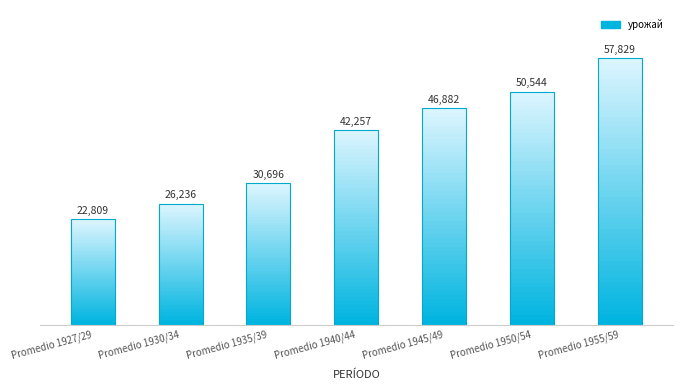

What is the value of the 3rd bar from the left?

30696